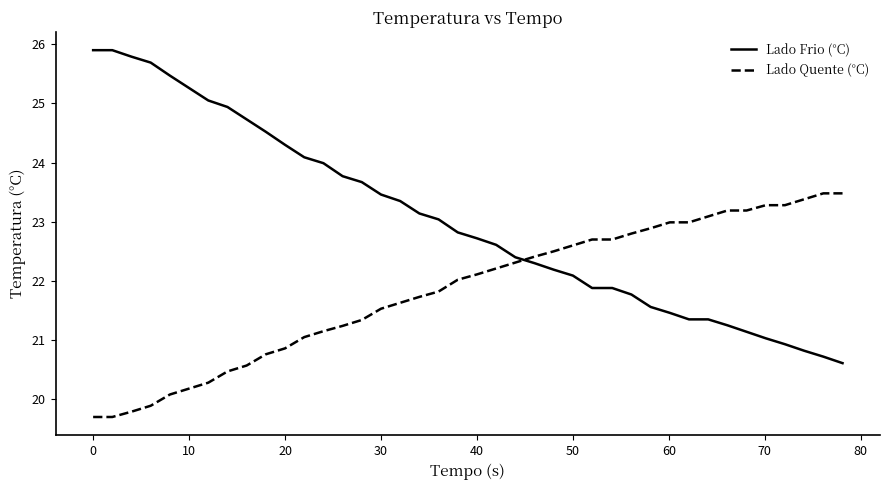

At how many categories does at least one series exceed 21?

40